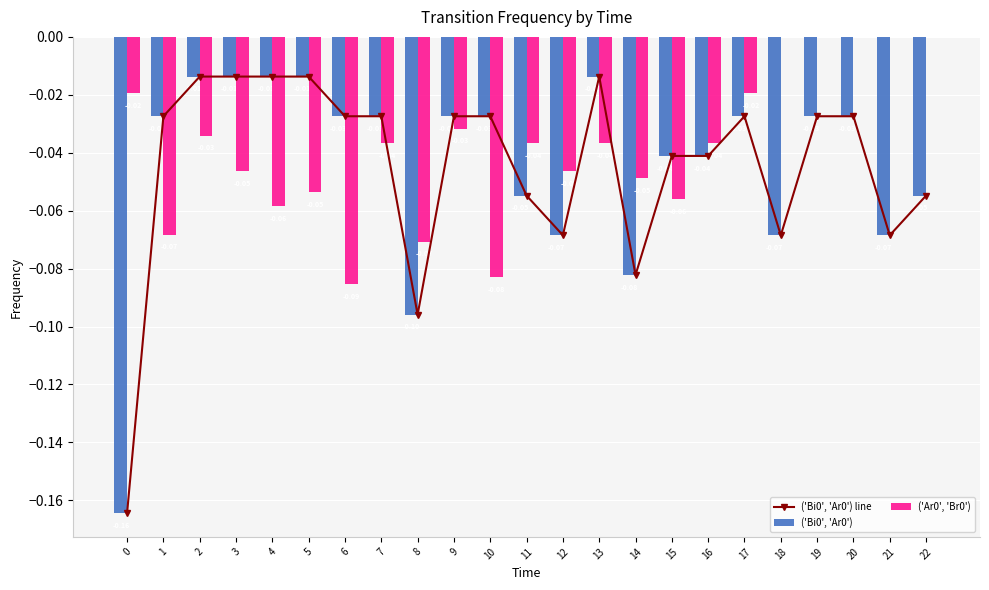

Which series changed the most between 12 and 18?

('Ar0', 'Br0')